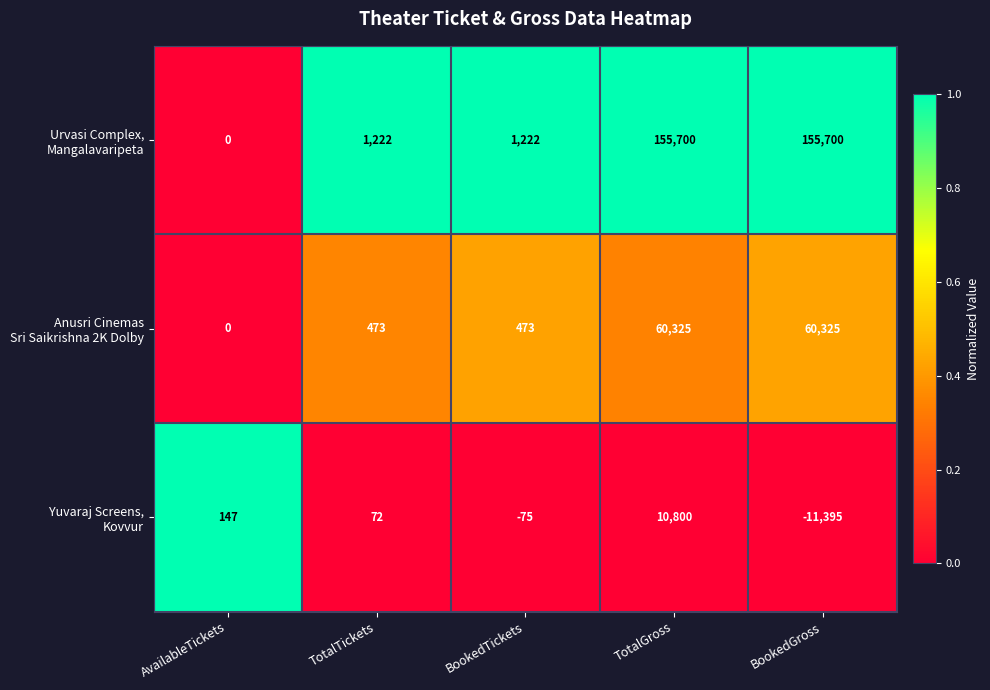

What is the total value across all series at TotalGross?

226825